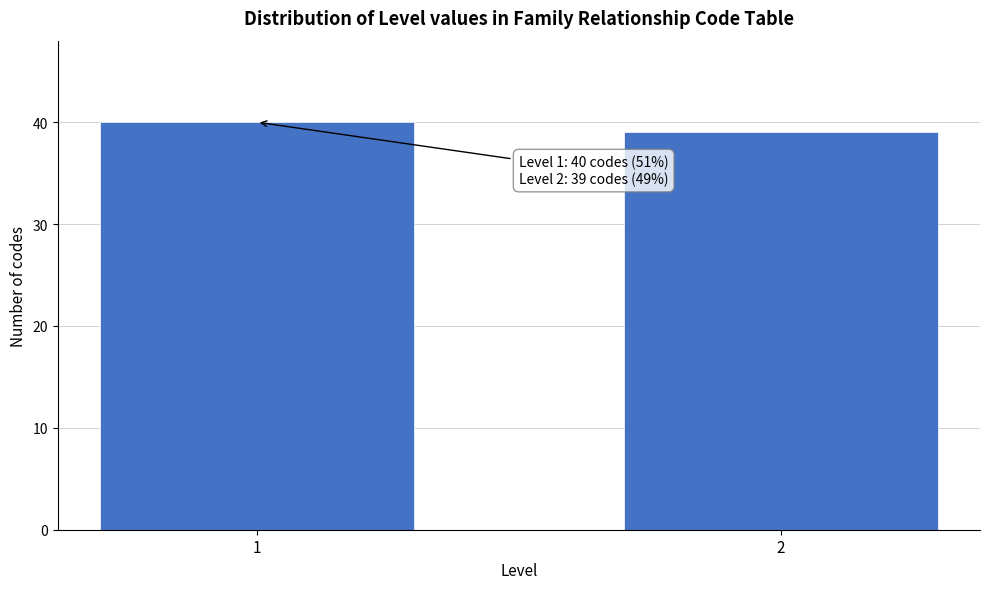

Reading left to right, transcribe all the data shown in this chart.

40	39